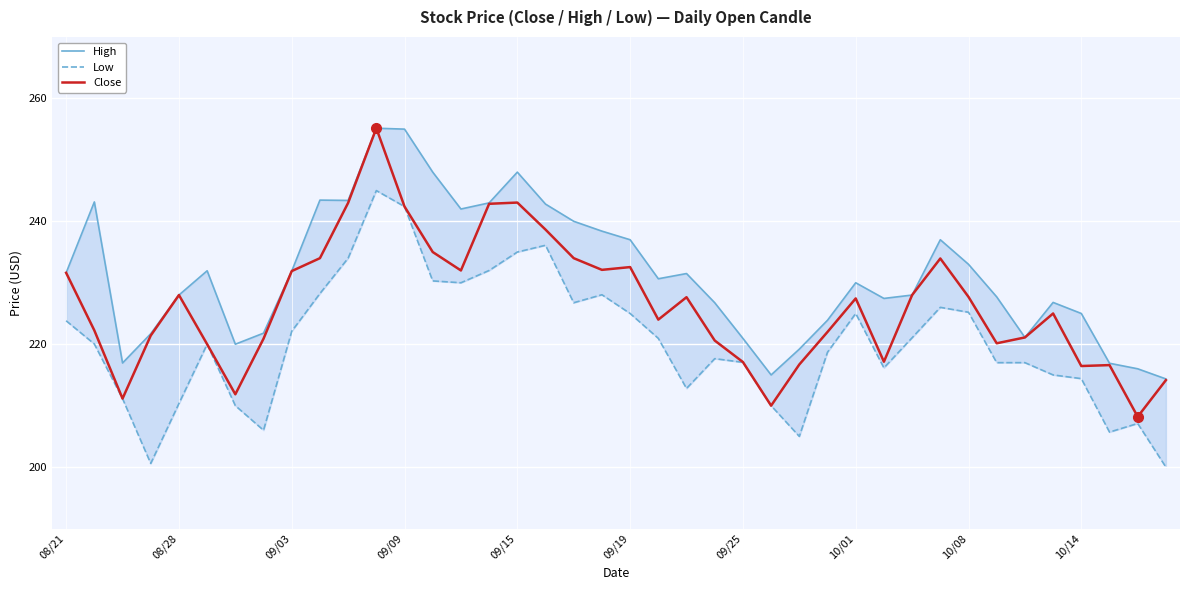

What is the highest value of the Close series?

255.1